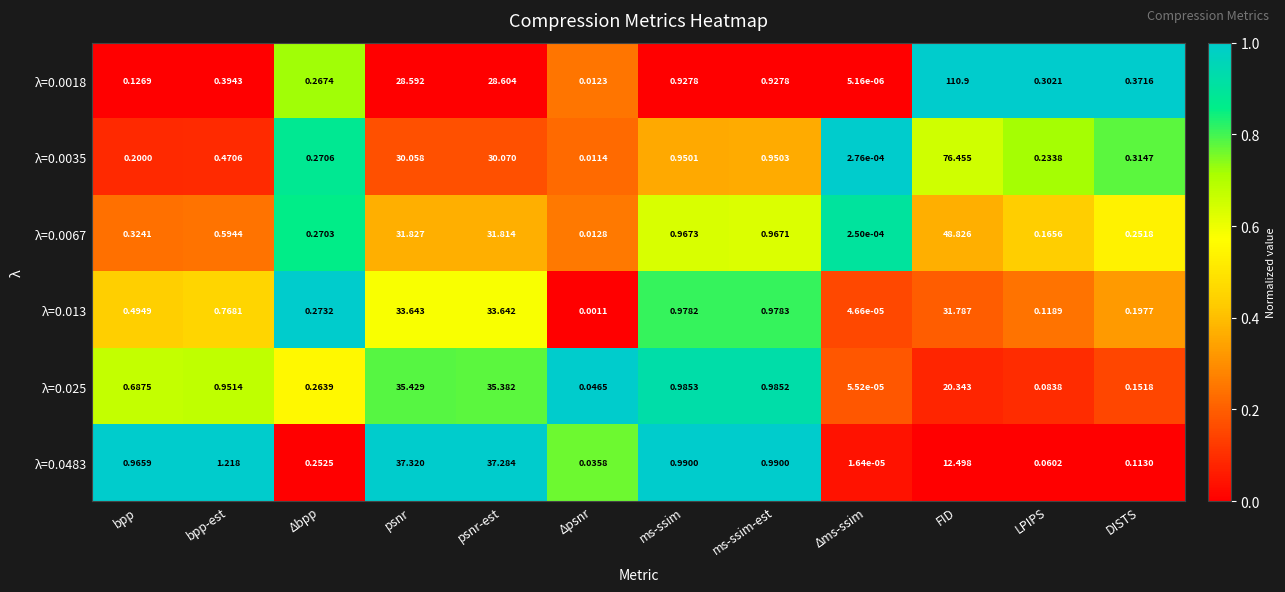

Rank the series at psnr-est from highest to lowest value.

λ=0.0483, λ=0.025, λ=0.013, λ=0.0067, λ=0.0035, λ=0.0018